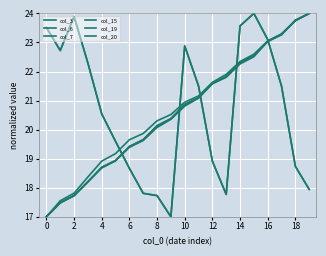

At how many categories does at least one series exceed 18?

20